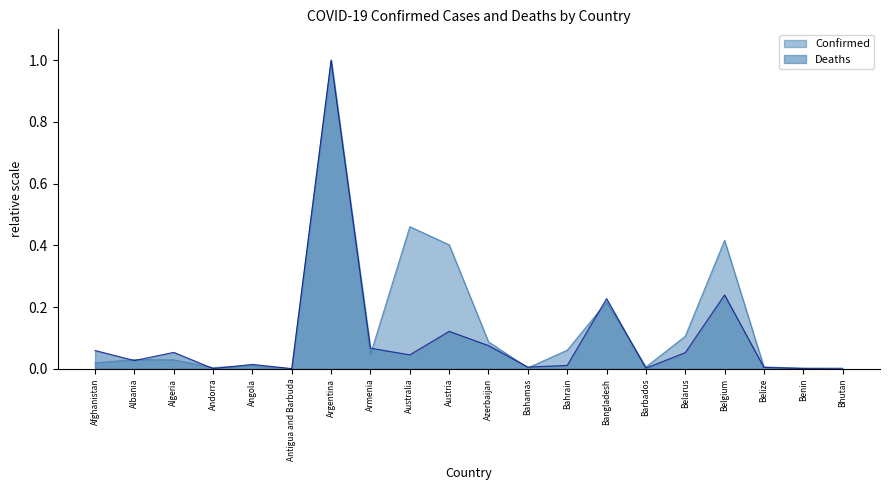

At which label does Deaths reach its minimum?

Bhutan